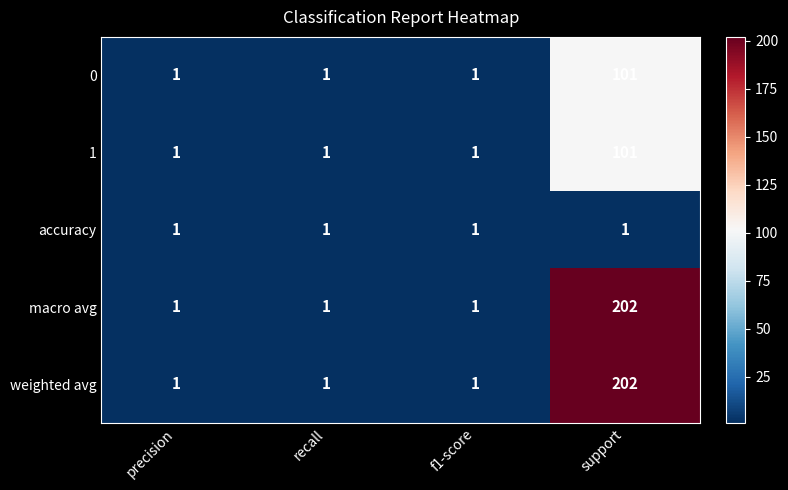

How many weighted avg values are between 1 and 202?

4